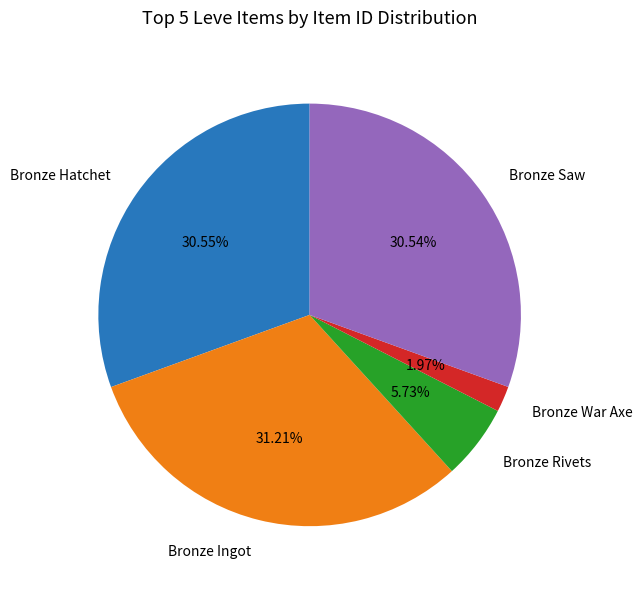

Which has a higher value, Bronze Hatchet or Bronze War Axe?

Bronze Hatchet